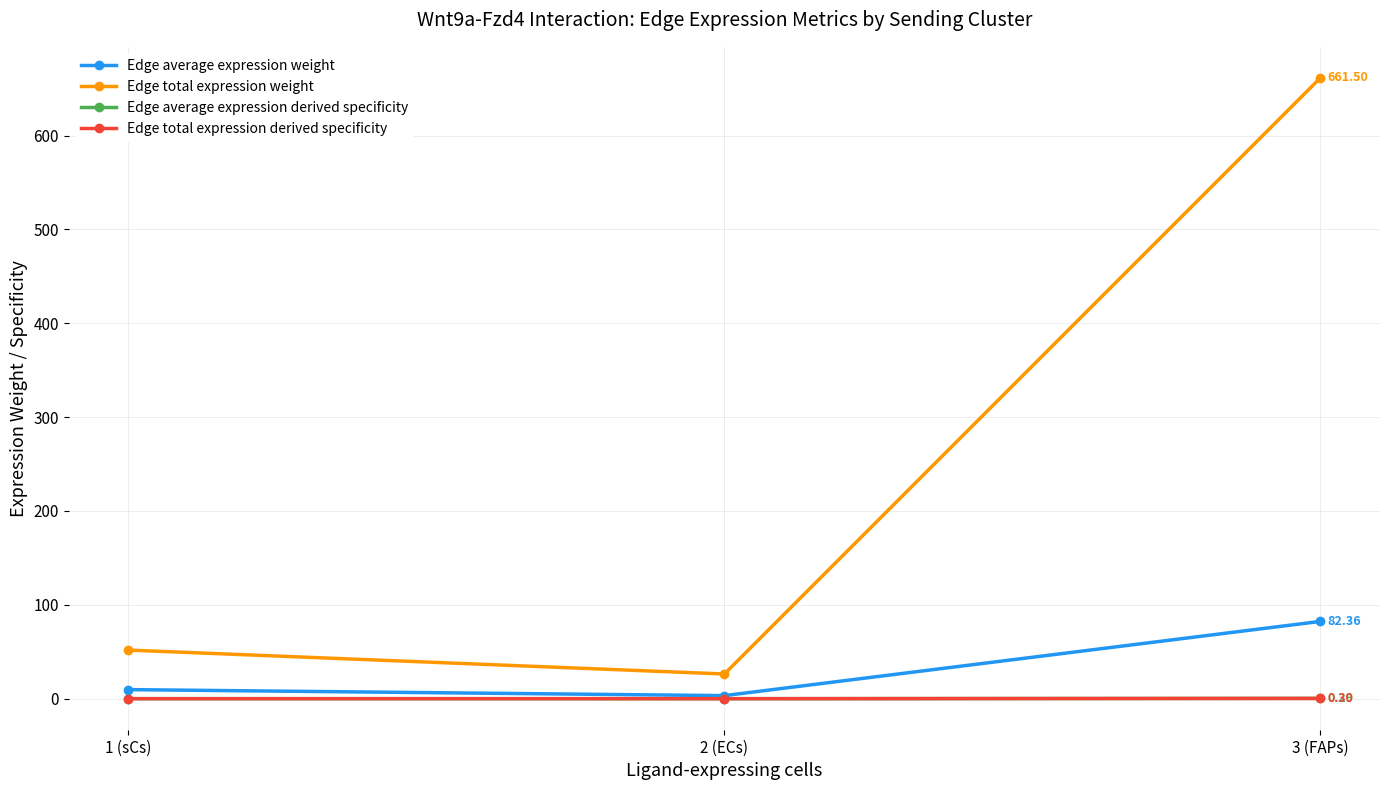

At how many categories does at least one series exceed 263?

1